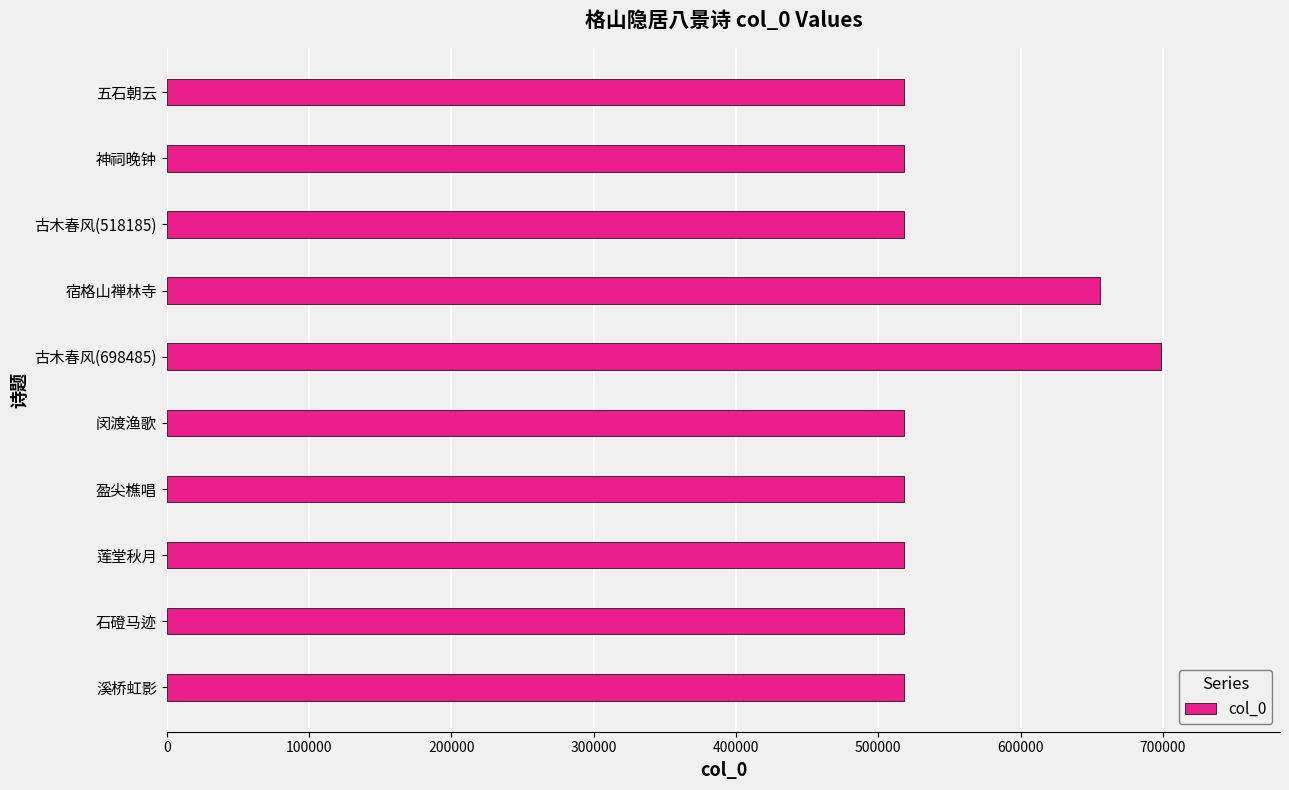

What is the difference between the maximum and second lowest values?

180299